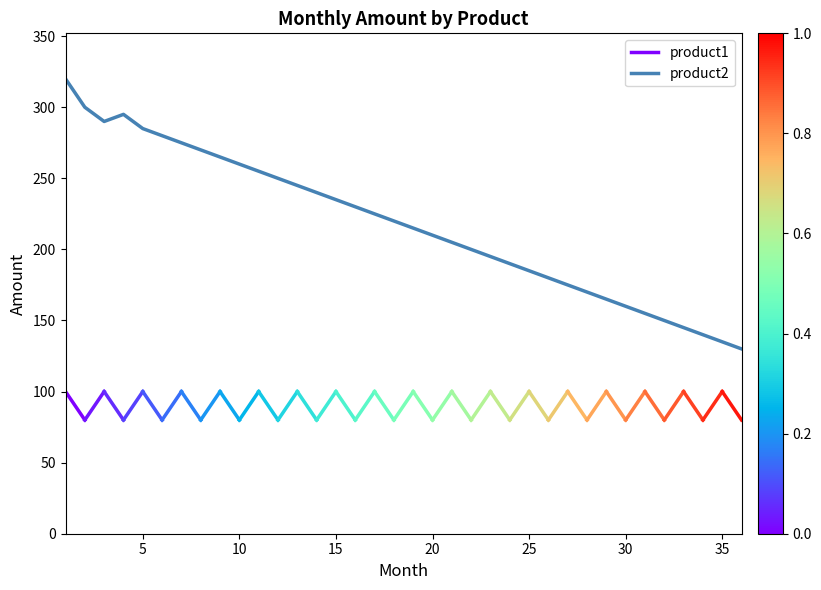

The product2 series shows 235 at 15. True or false?

True